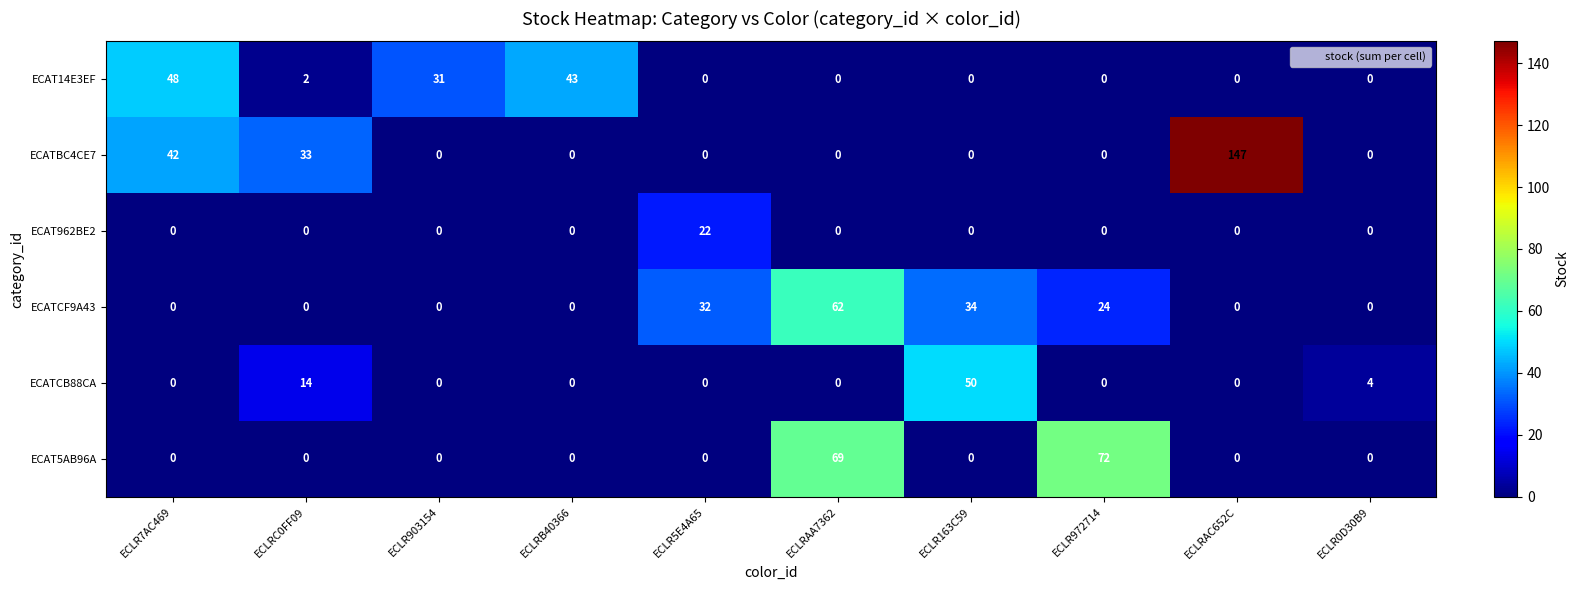

Which series has the widest spread of values?

ECATBC4CE7